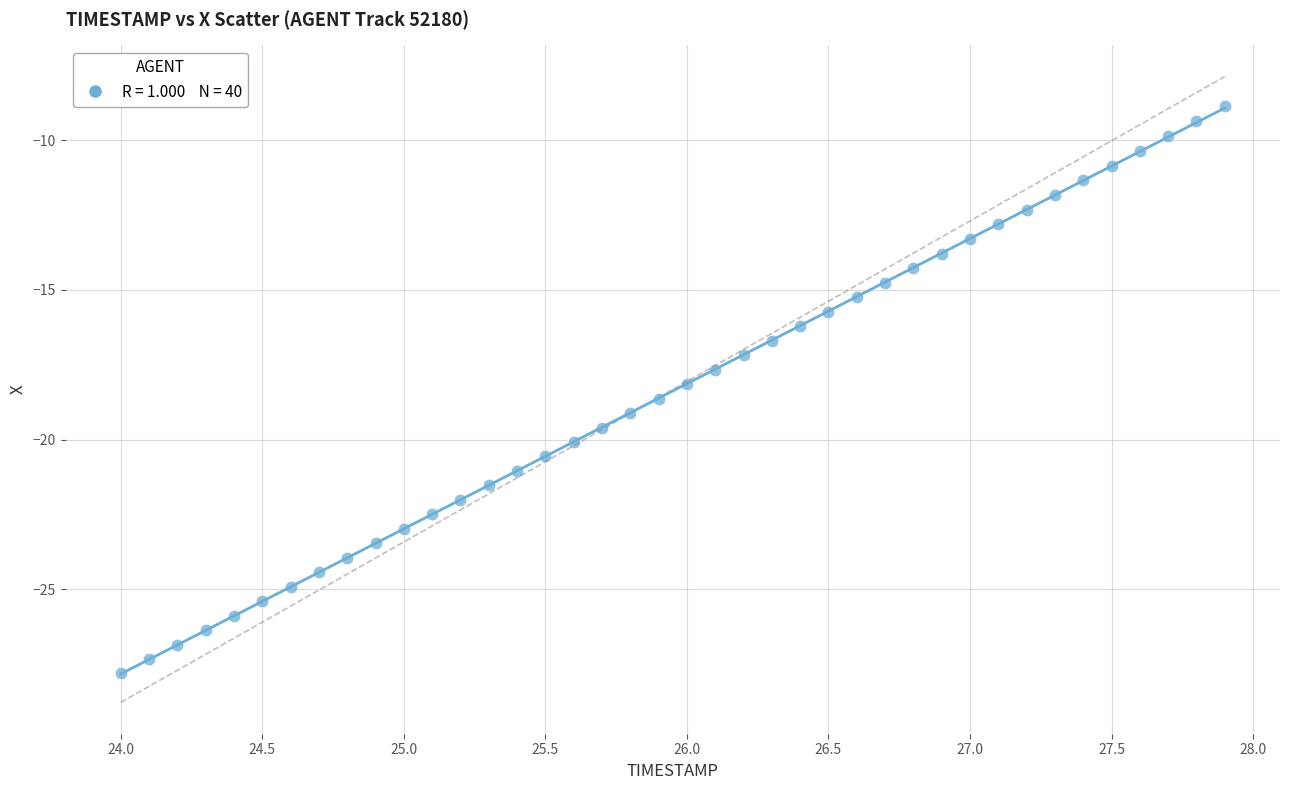

What is the range of Y values (max minus min)?

18.9